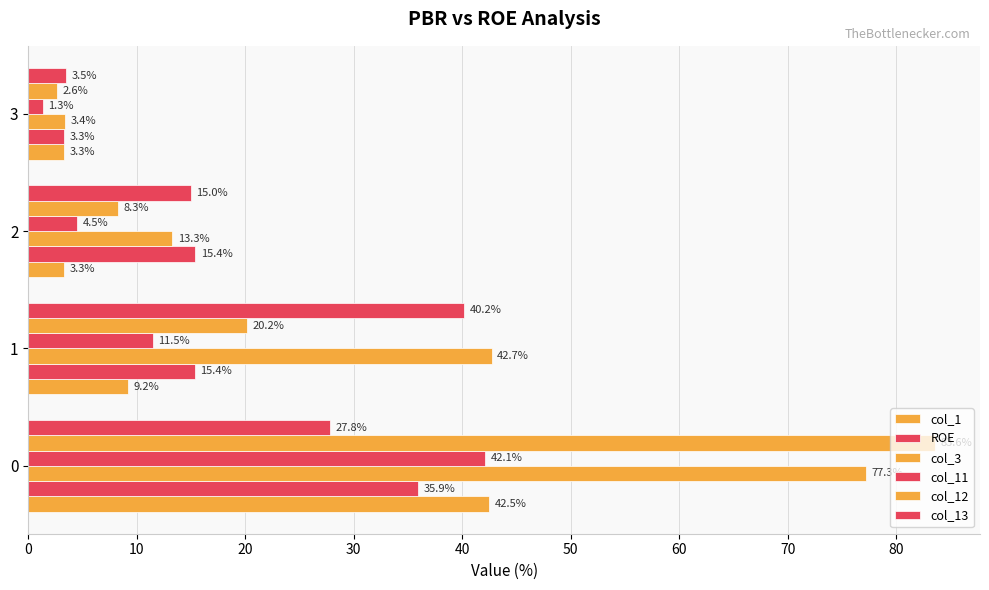

How many values in the col_13 series are below 27?

2